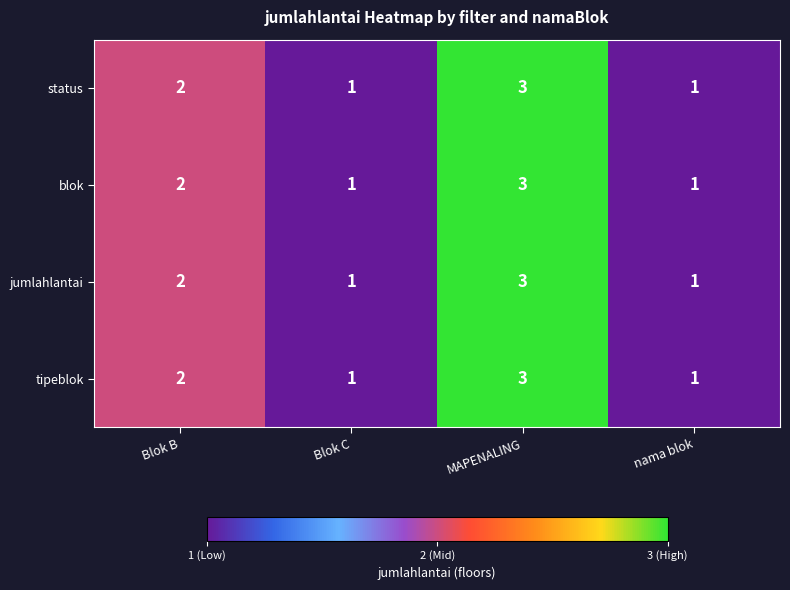

What is the sum of the status values at Blok B and nama blok?

3